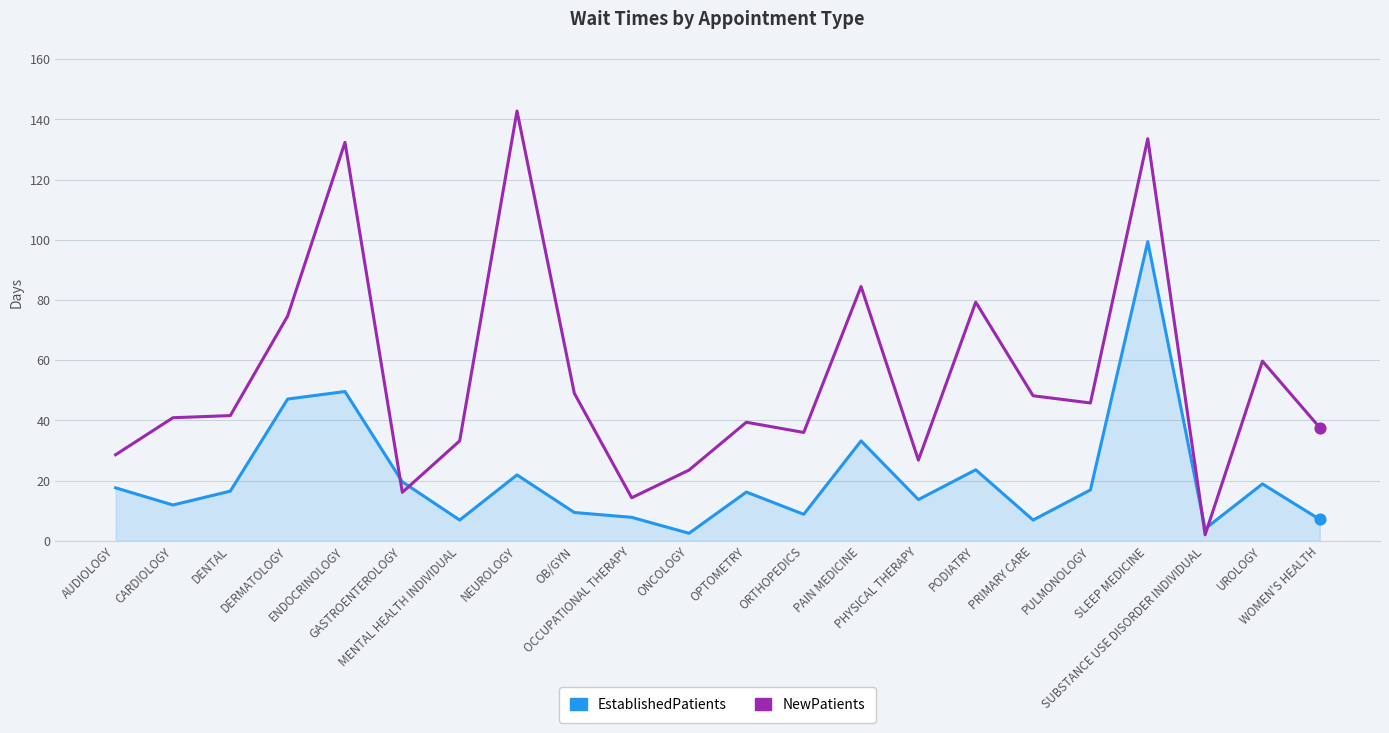

What are all the series names shown in the legend?

EstablishedPatients, NewPatients